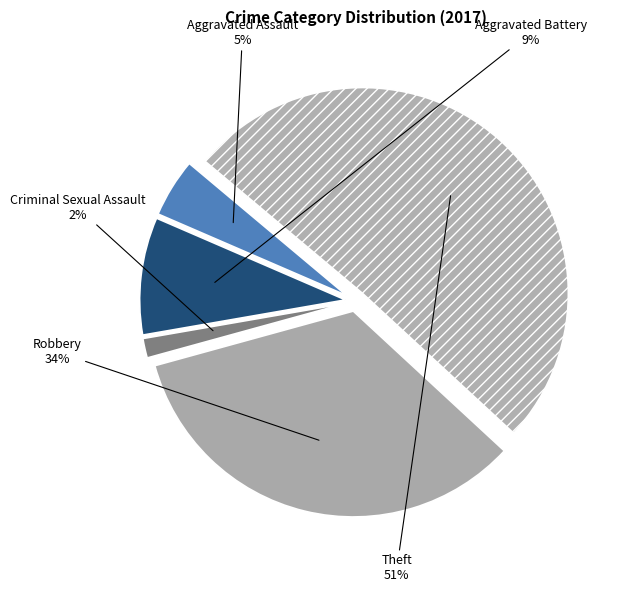

How much of the chart is everything except Criminal Sexual Assault?

98.5%